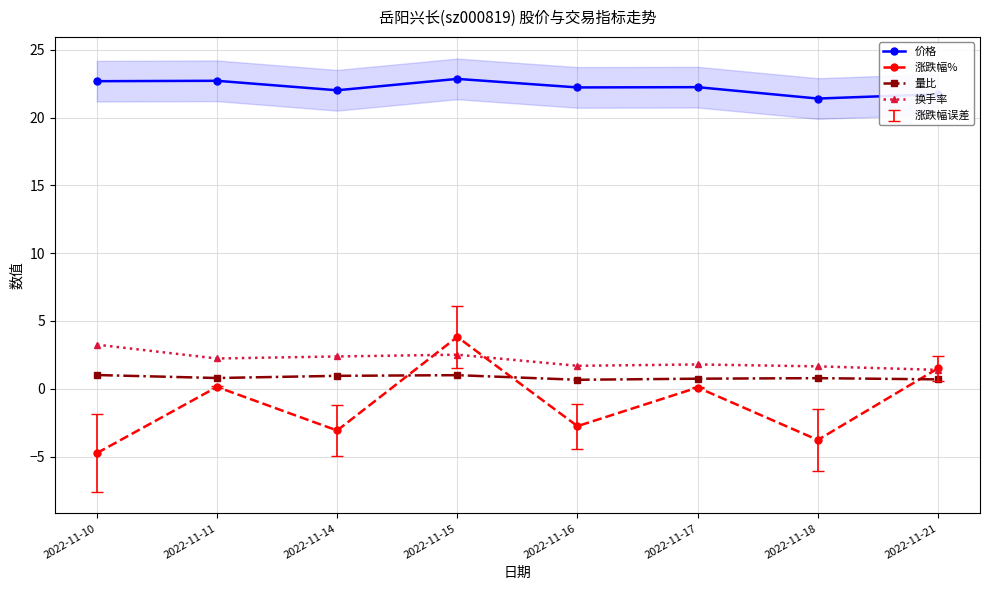

Reading left to right, list all the values displayed in this chart.

价格: 2022-11-10=22.7	2022-11-11=22.7	2022-11-14=22.0	2022-11-15=22.9	2022-11-16=22.2	2022-11-17=22.2	2022-11-18=21.4	2022-11-21=21.7
涨跌幅%: 2022-11-10=-4.8	2022-11-11=0.1	2022-11-14=-3.1	2022-11-15=3.8	2022-11-16=-2.8	2022-11-17=0.1	2022-11-18=-3.8	2022-11-21=1.5
量比: 2022-11-10=1.0	2022-11-11=0.8	2022-11-14=0.9	2022-11-15=1.0	2022-11-16=0.7	2022-11-17=0.7	2022-11-18=0.8	2022-11-21=0.7
换手率: 2022-11-10=3.2	2022-11-11=2.2	2022-11-14=2.4	2022-11-15=2.5	2022-11-16=1.7	2022-11-17=1.8	2022-11-18=1.6	2022-11-21=1.4